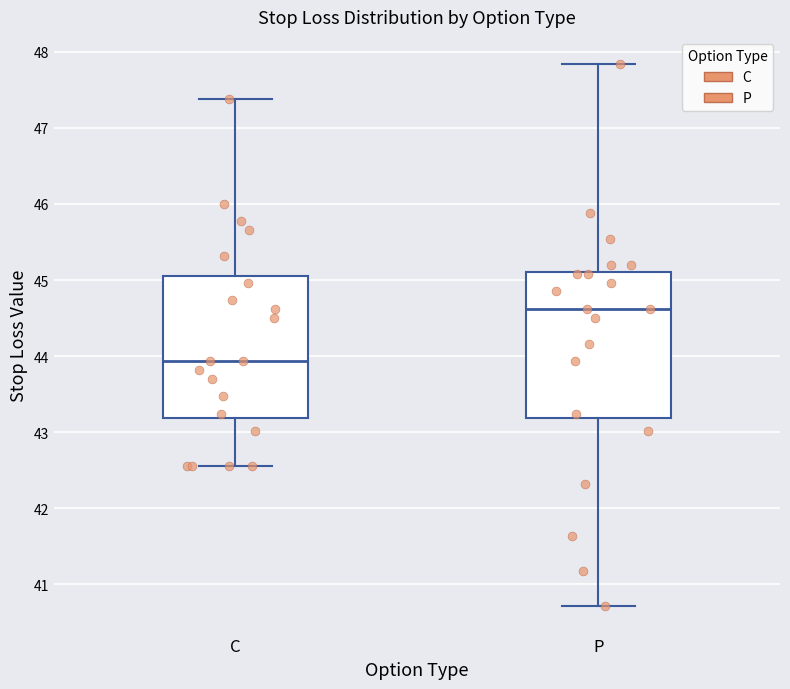

Reading left to right, transcribe this box plot: for each box, give where its median line is, the range the box spans, and where its two whiskers end, as read against the y-axis. The values are not printed on the chart, so give them approximately, as read against the axis.

C: median 43.9, box 43.2 to 45.1, whiskers 42.6 to 47.4
P: median 44.6, box 43.2 to 45.1, whiskers 40.7 to 47.8